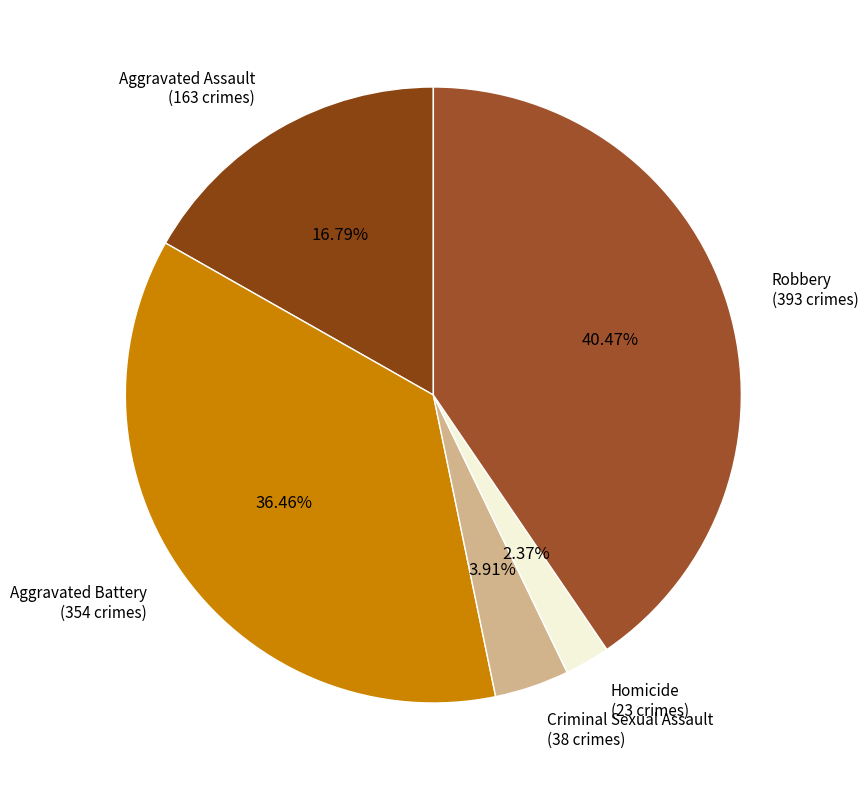

Which slice is the smallest?

Homicide